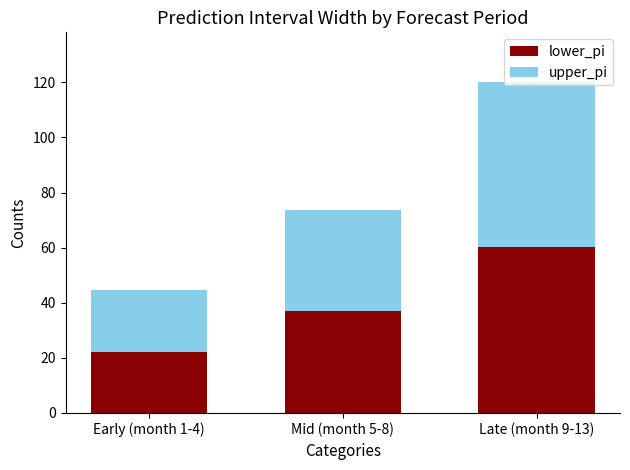

Where is lower_pi nearest to the value 41?

Mid (month 5-8)